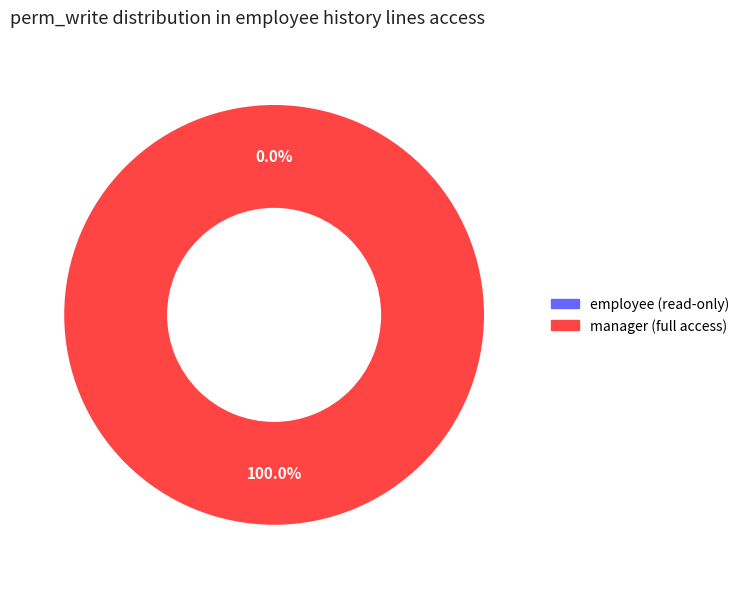

Does access_employee_history_lines_manager represent more than half of the total?

Yes